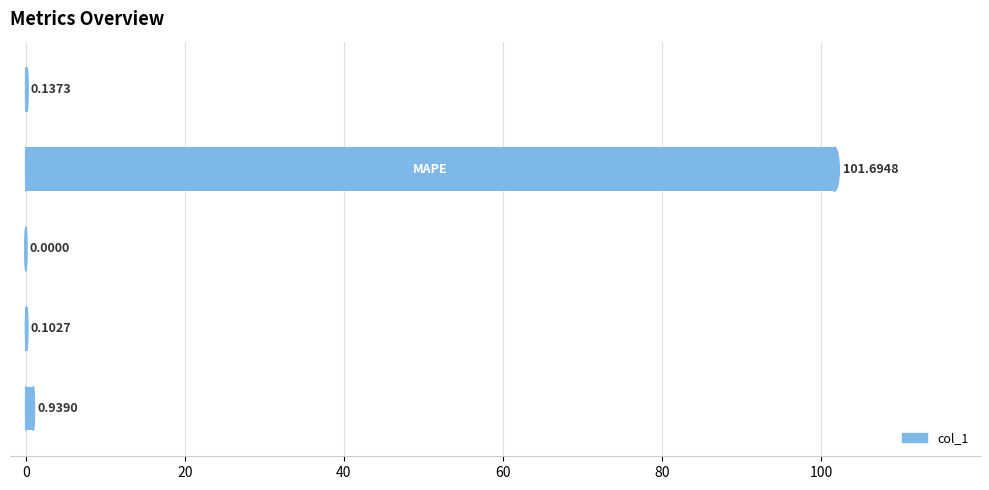

What is the sum of all values?

102.9